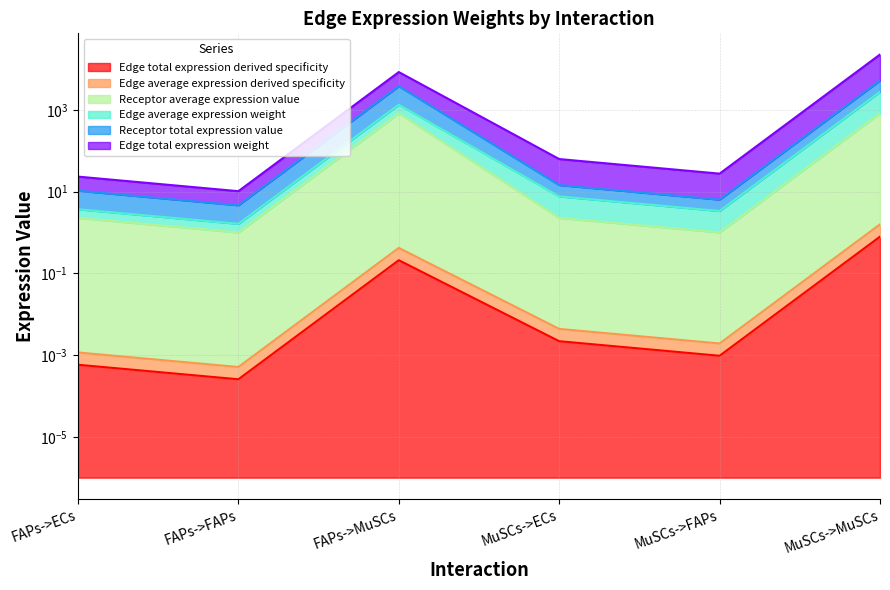

True or false: Edge average expression derived specificity has more than 2 interior local peaks.

False